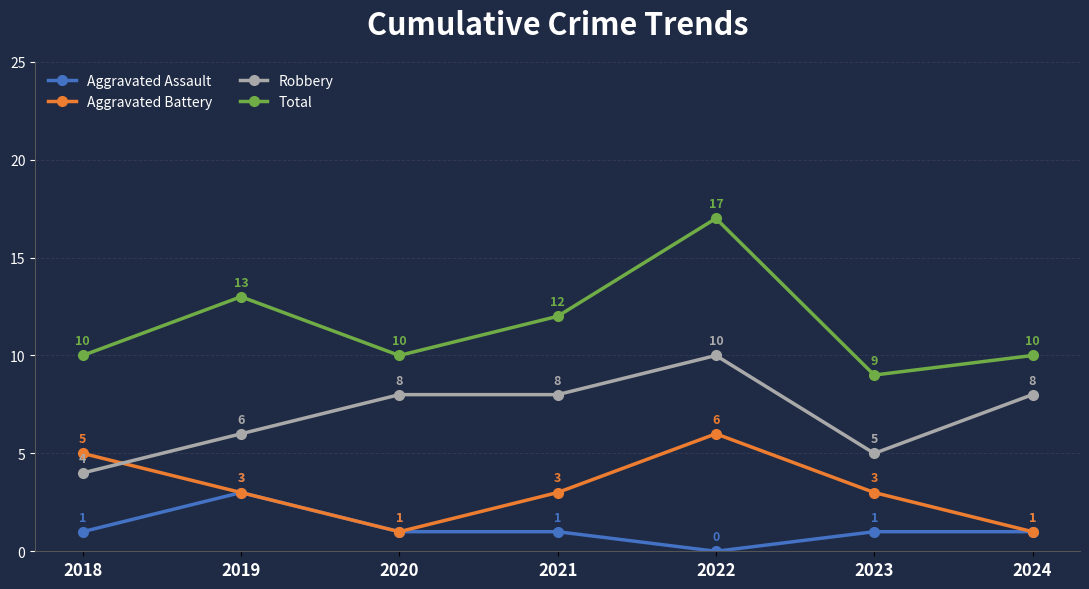

Which series has the largest total across all categories?

Total